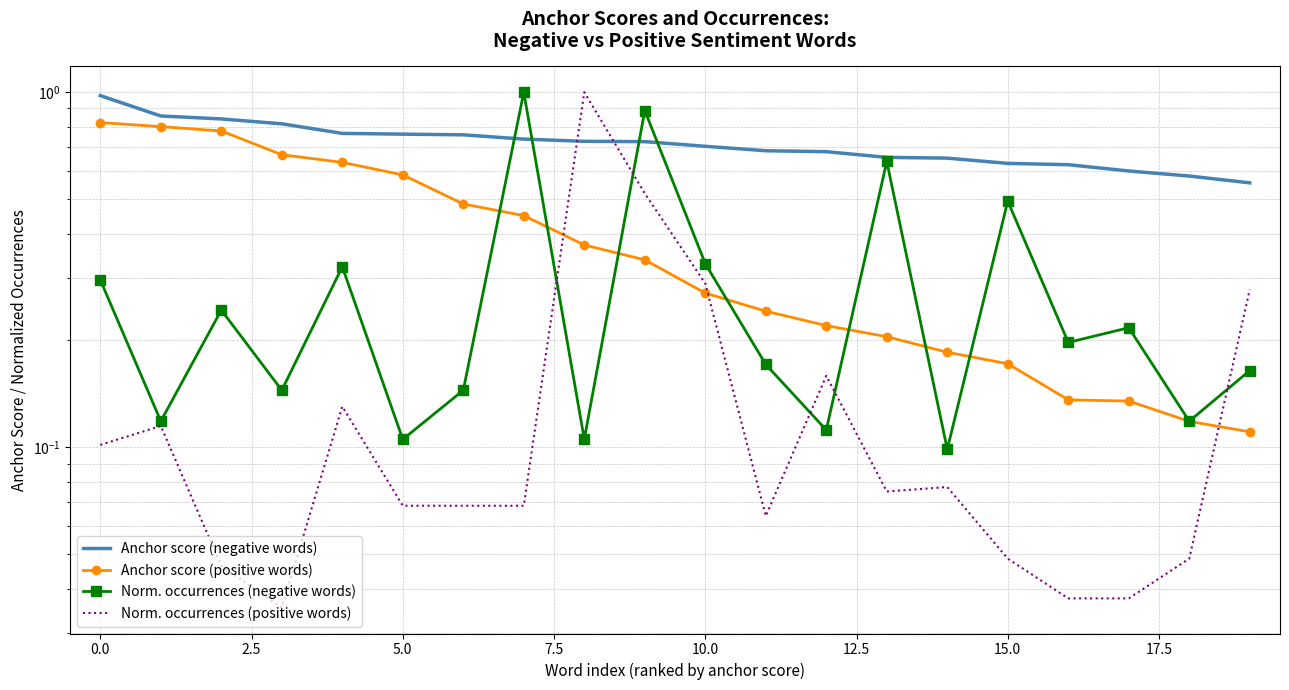

How many intersections are there between Norm. occurrences (positive words) and Norm. occurrences (negative words)?

5